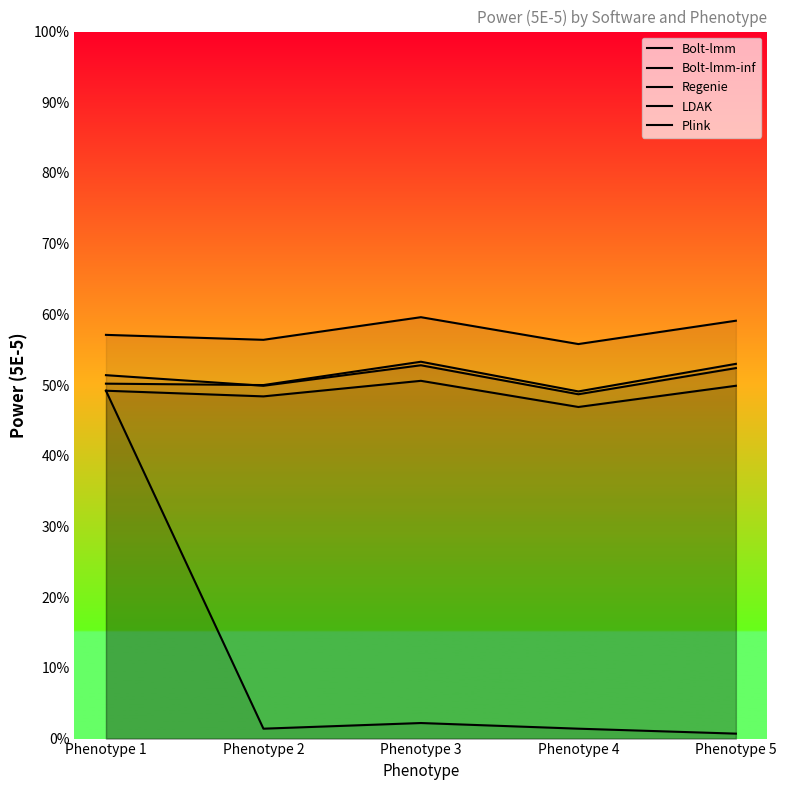

True or false: Plink and Bolt-lmm-inf intersect in this chart.

False